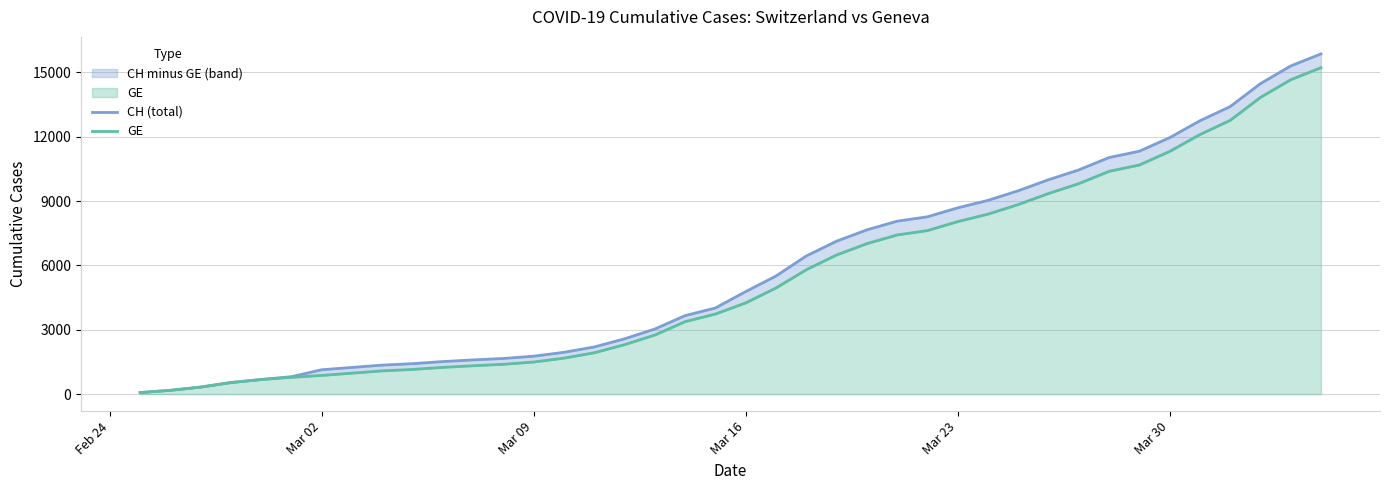

The value of GE at 25 is 1834. True or false?

False